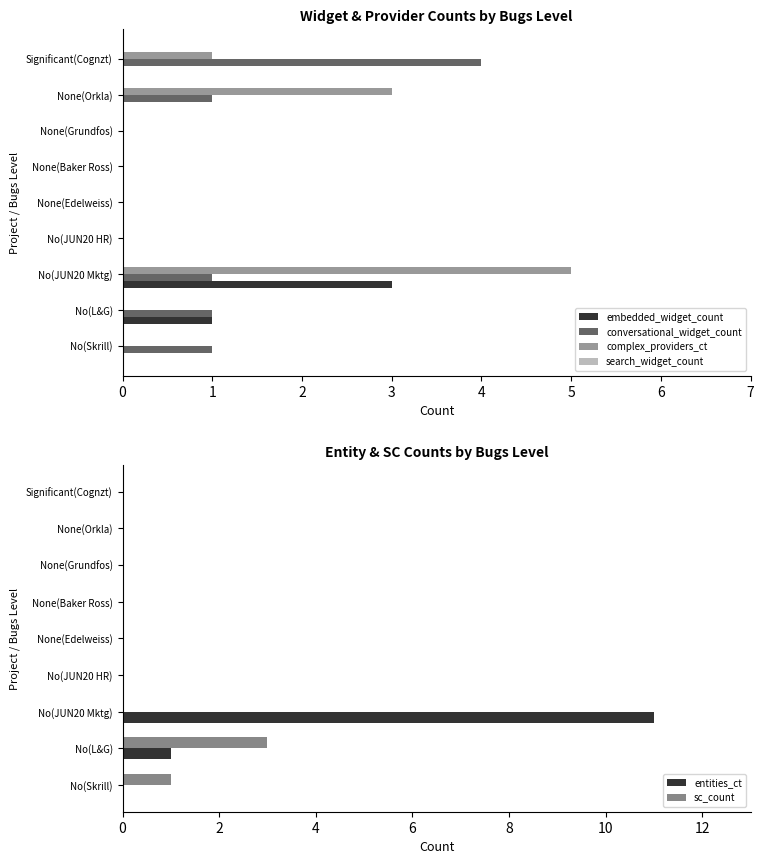

Are the bars grouped side by side (vs. stacked)?

Yes